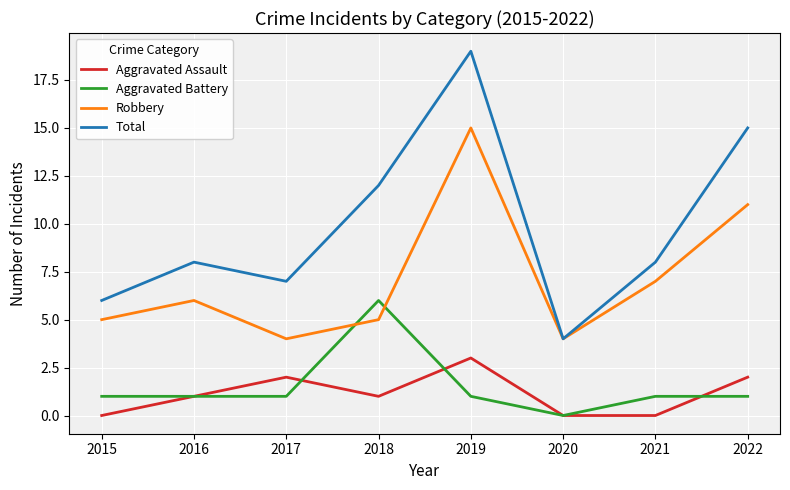

What is the greatest value displayed?

19